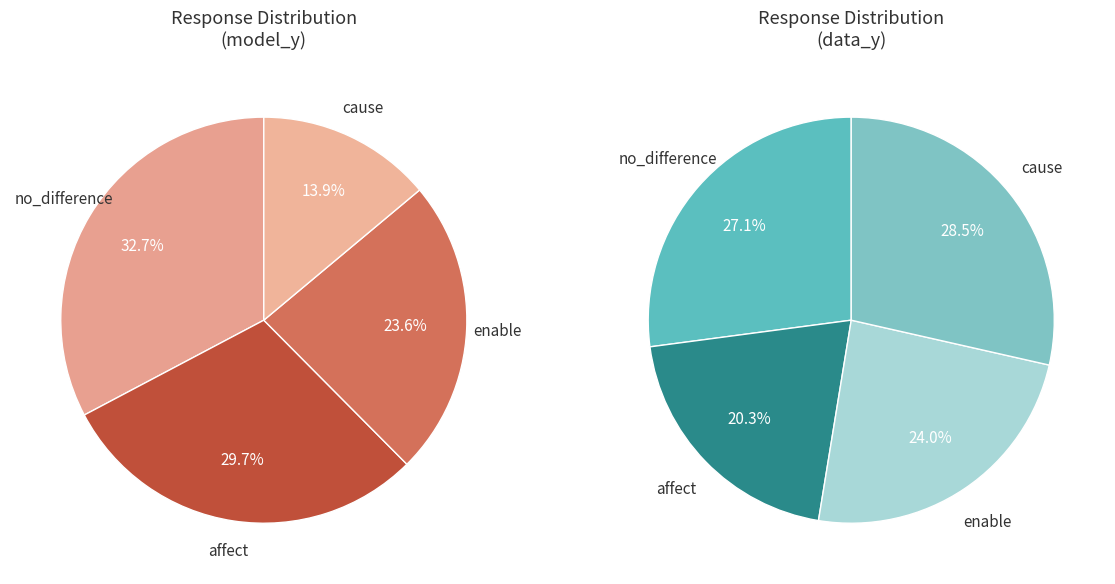

Does enable represent more than half of the total?

No